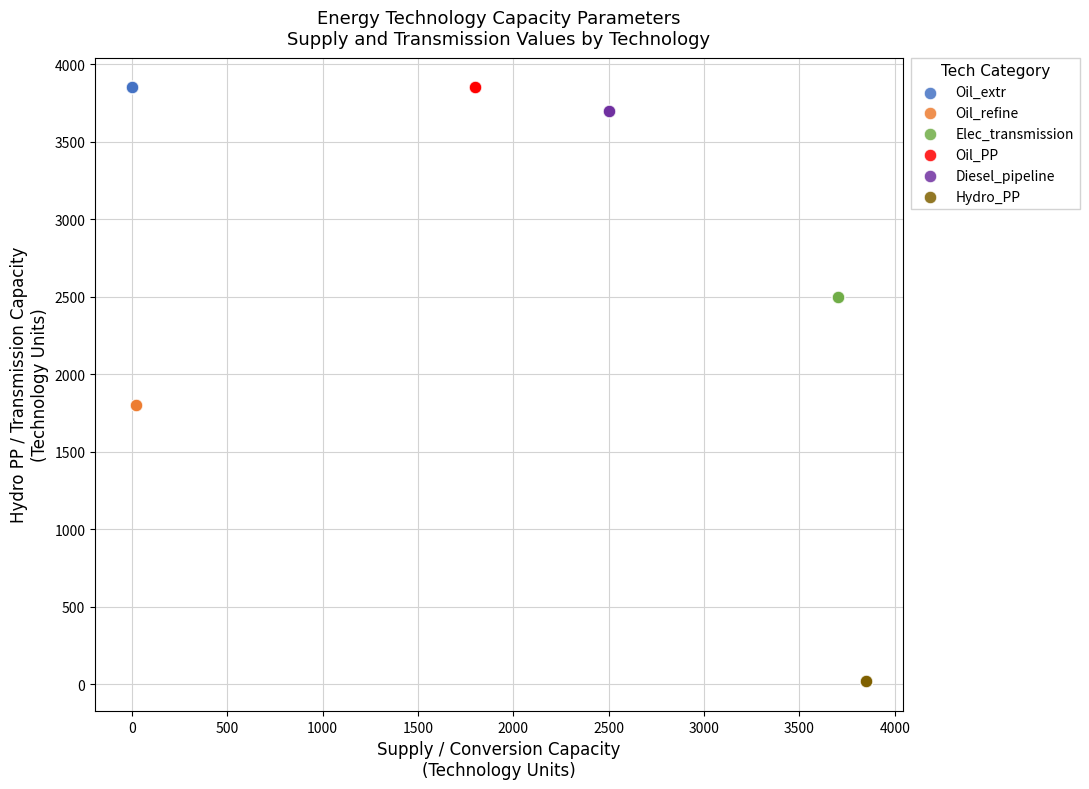

Which series reaches the minimum Y coordinate?

Hydro_PP